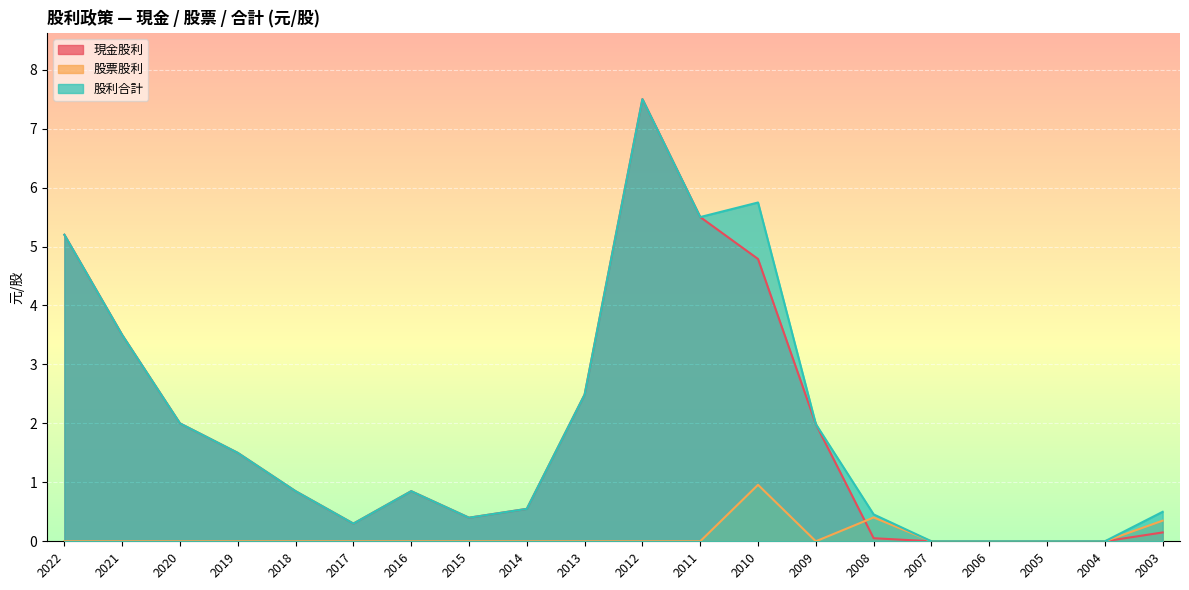

Reading left to right, transcribe all the data shown in this chart.

現金股利: 2022=5.2	2021=3.5	2020=2.0	2019=1.5	2018=0.8	2017=0.3	2016=0.8	2015=0.4	2014=0.6	2013=2.5	2012=7.5	2011=5.5	2010=4.8	2009=2.0	2008=0.1	2007=0.0	2006=0.0	2005=0.0	2004=0.0	2003=0.1
股票股利: 2022=0.0	2021=0.0	2020=0.0	2019=0.0	2018=0.0	2017=0.0	2016=0.0	2015=0.0	2014=0.0	2013=0.0	2012=0.0	2011=0.0	2010=1.0	2009=0.0	2008=0.4	2007=0.0	2006=0.0	2005=0.0	2004=0.0	2003=0.3
股利合計: 2022=5.2	2021=3.5	2020=2.0	2019=1.5	2018=0.8	2017=0.3	2016=0.8	2015=0.4	2014=0.6	2013=2.5	2012=7.5	2011=5.5	2010=5.7	2009=2.0	2008=0.5	2007=0.0	2006=0.0	2005=0.0	2004=0.0	2003=0.5